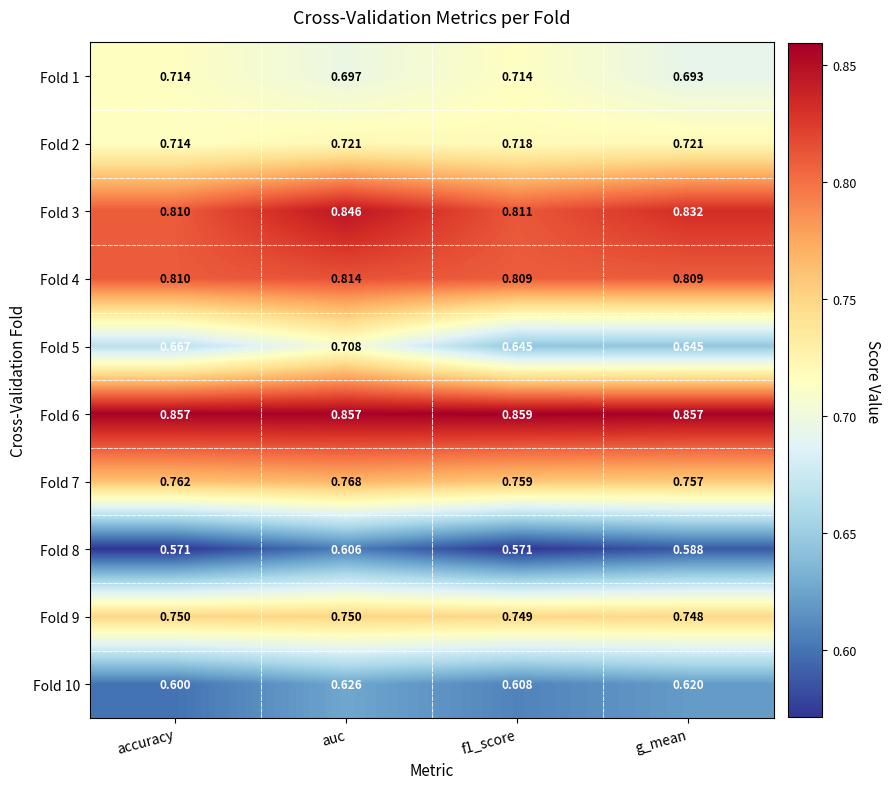

Which category has the highest value in the Fold 10 series?

auc